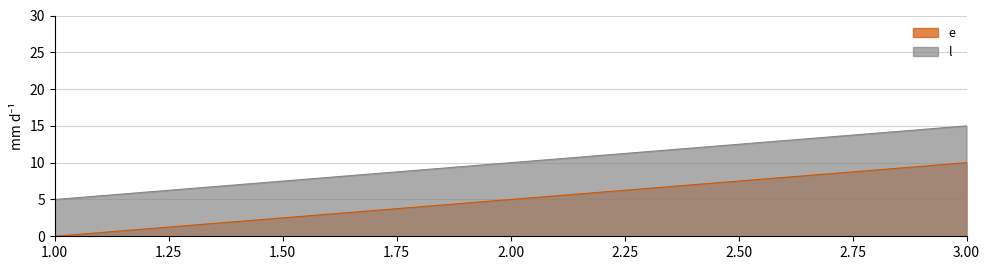

Between 2 and 3, which is larger?

3